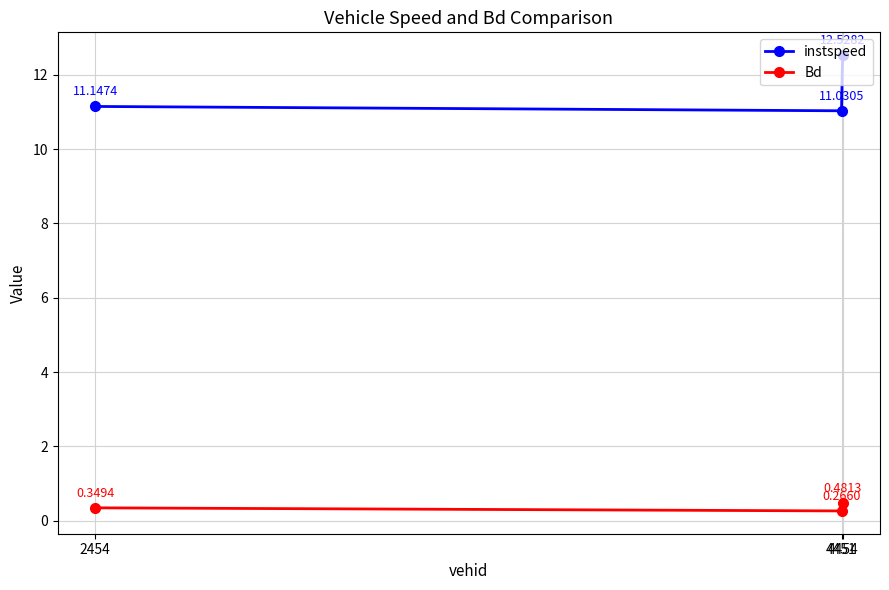

List the series in order of their overall mean, lowest first.

Bd, instspeed